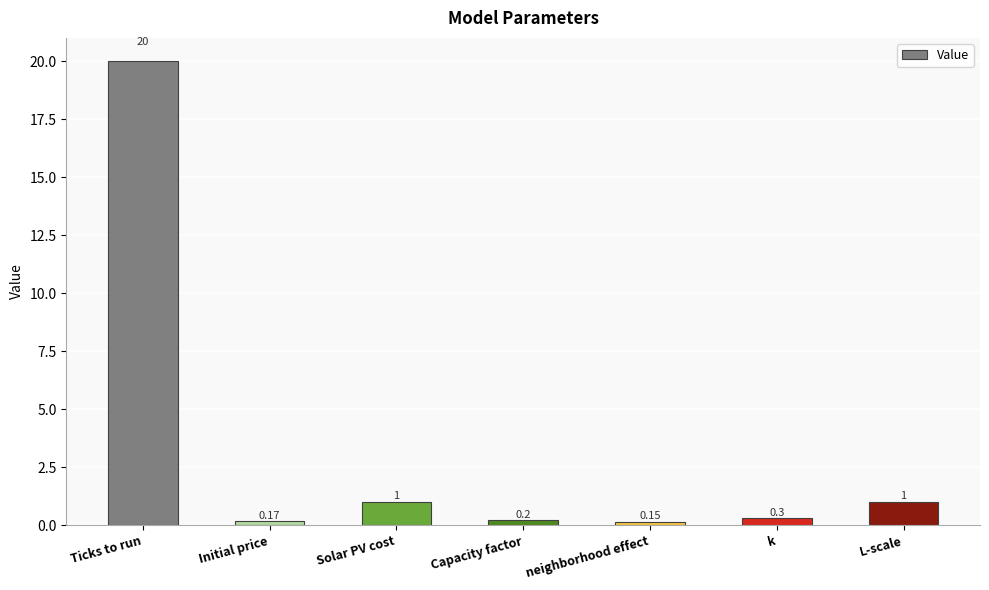

What is the difference between the second highest and second lowest values?

0.8